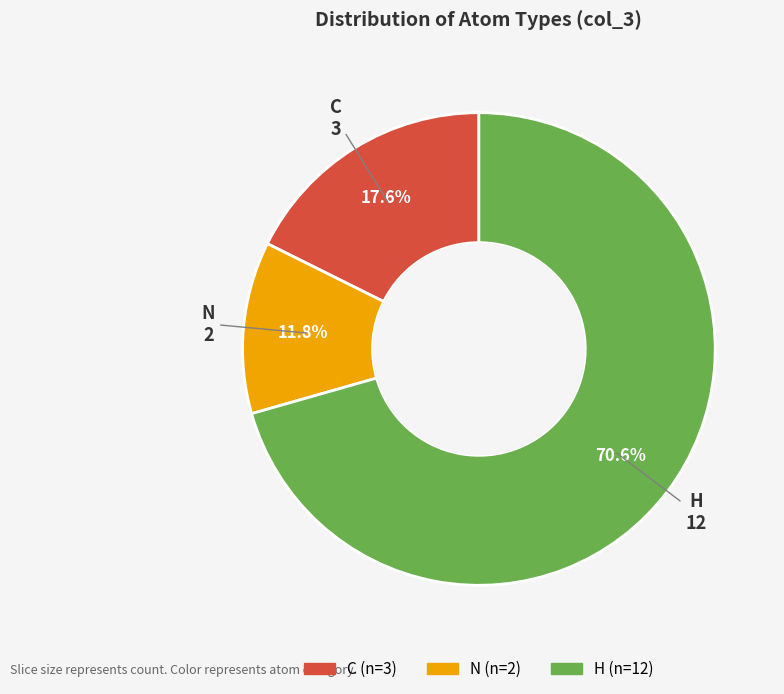

Does H represent more than half of the total?

Yes